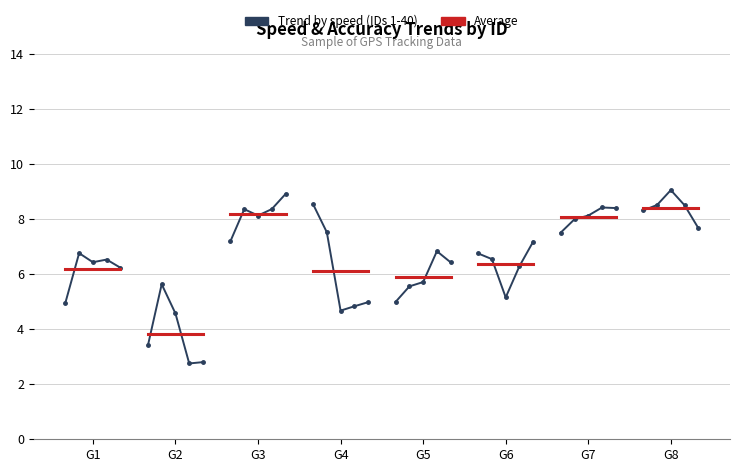

Reading left to right, transcribe all the data shown in this chart.

5.0	6.8	6.4	6.5	6.2	3.4	5.6	4.6	2.8	2.8	7.2	8.4	8.1	8.4	8.9	8.5	7.5	4.7	4.8	5.0	5.0	5.6	5.7	6.8	6.4	6.8	6.5	5.2	6.3	7.2	7.5	8.0	8.1	8.4	8.4	8.3	8.5	9.1	8.5	7.7